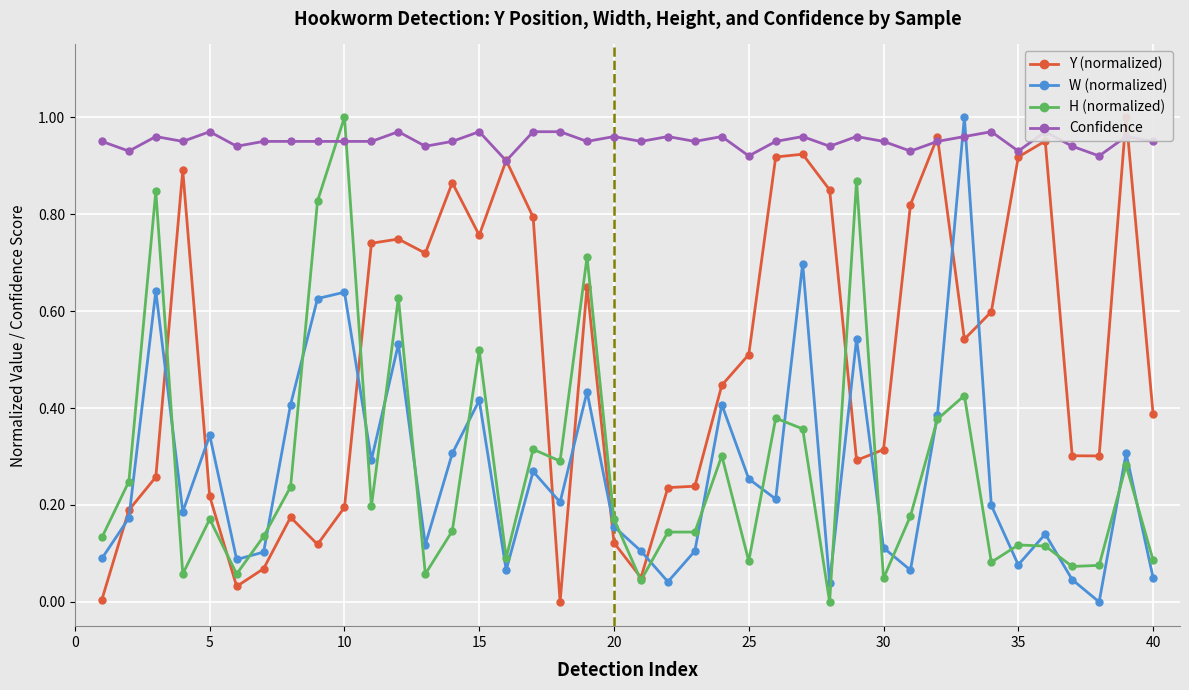

What is the maximum value for W (normalized)?

1.0